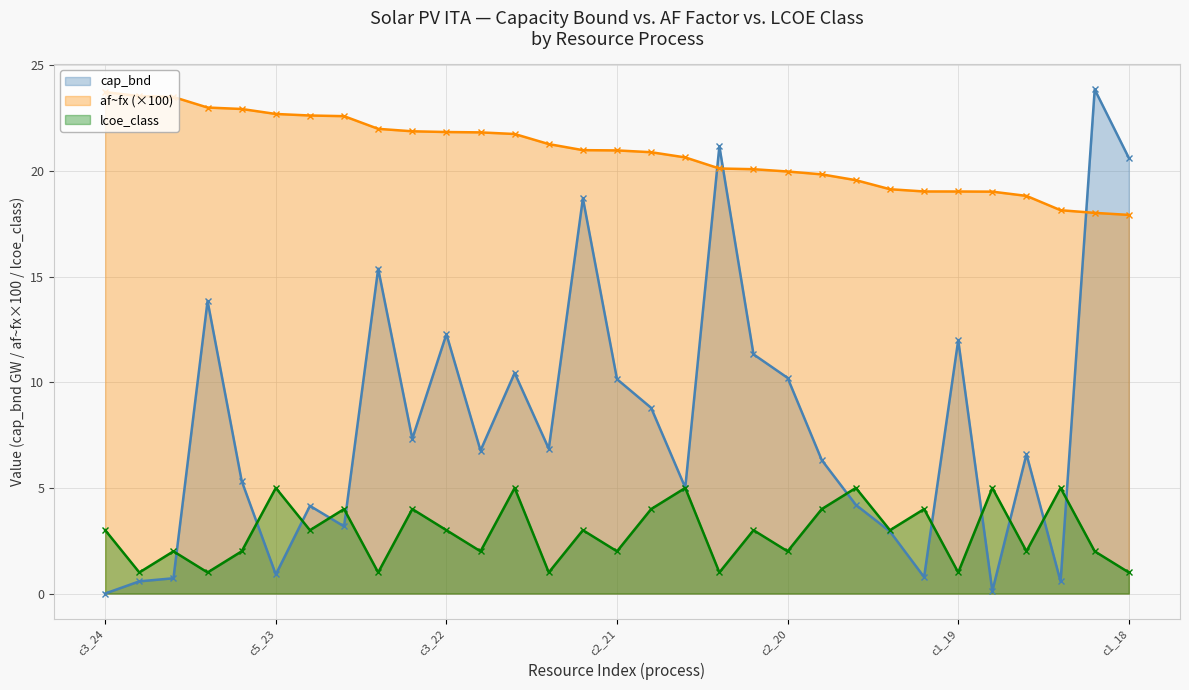

What is the difference between the highest and lowest values at c3_19?

16.2